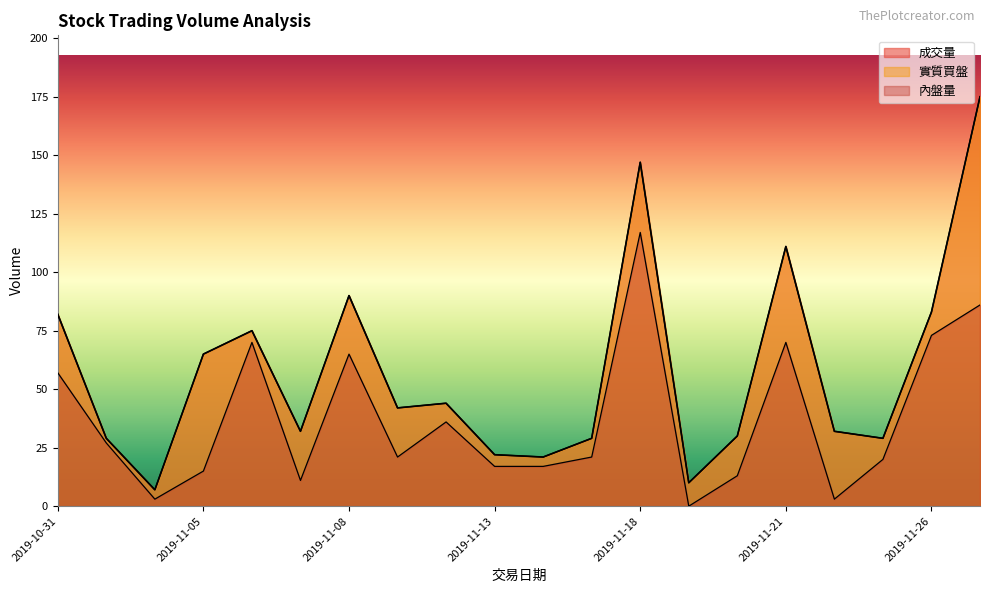

What are all the series names shown in the legend?

成交量, 實質買盤, 內盤量